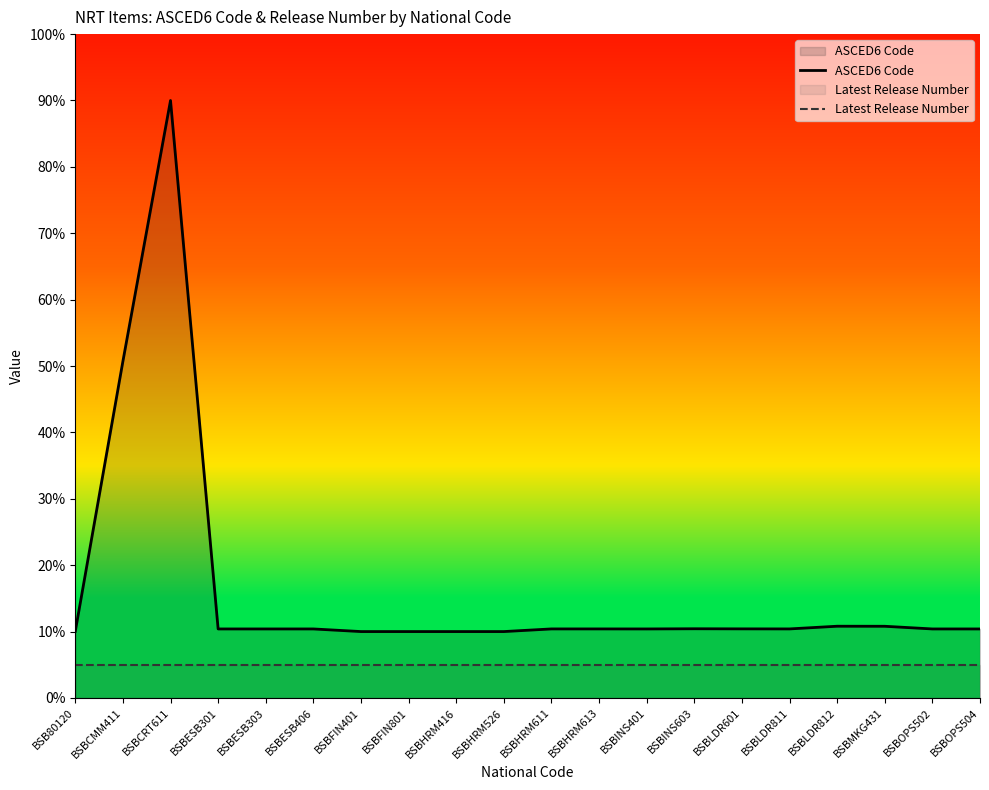

True or false: ASCED6 Code and Latest Release Number cross at least once.

False